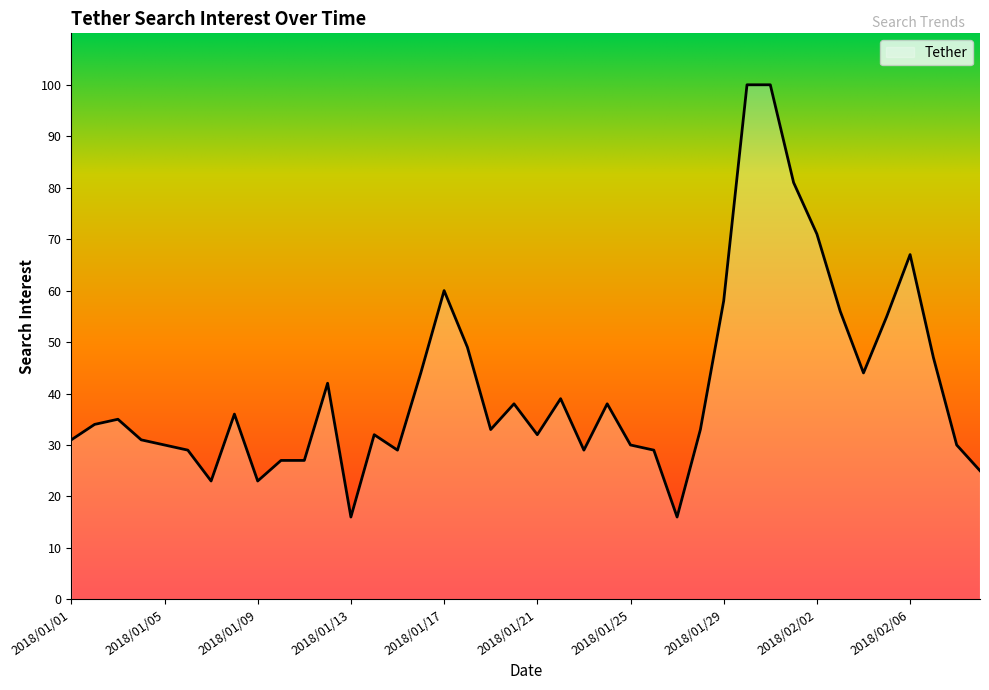

What is the minimum value shown in the chart?

16